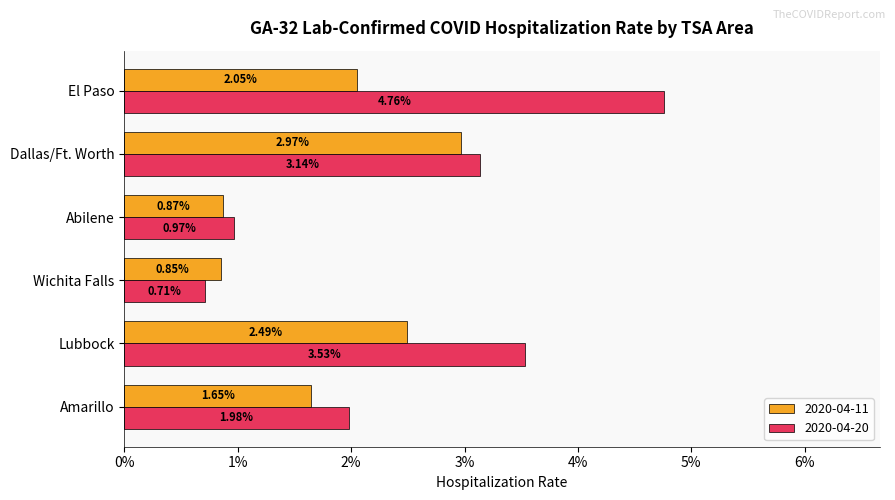

Count the number of categories in the chart.

6